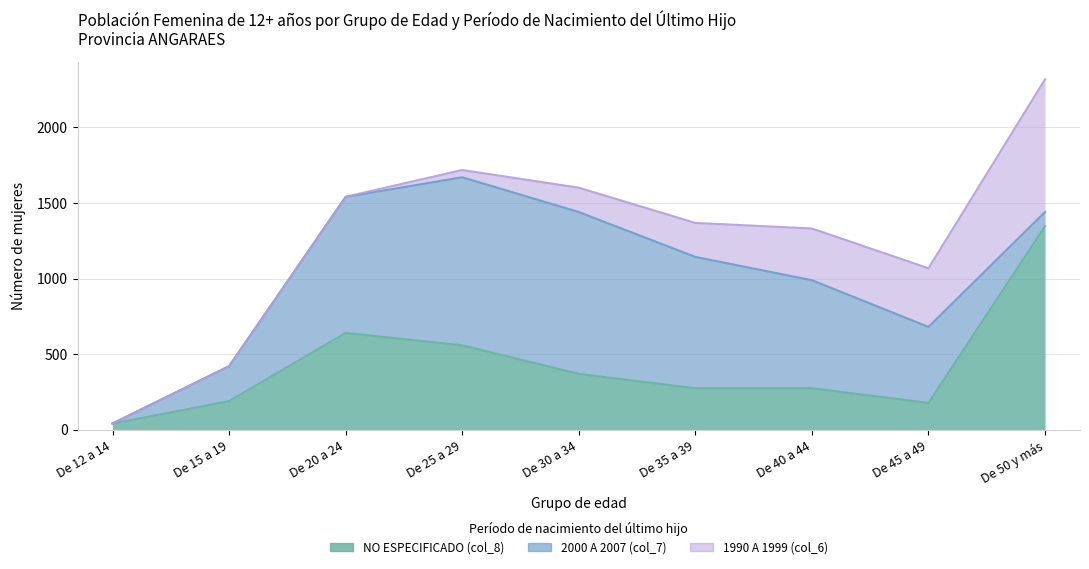

Does the chart display data point markers on the line(s)?

No